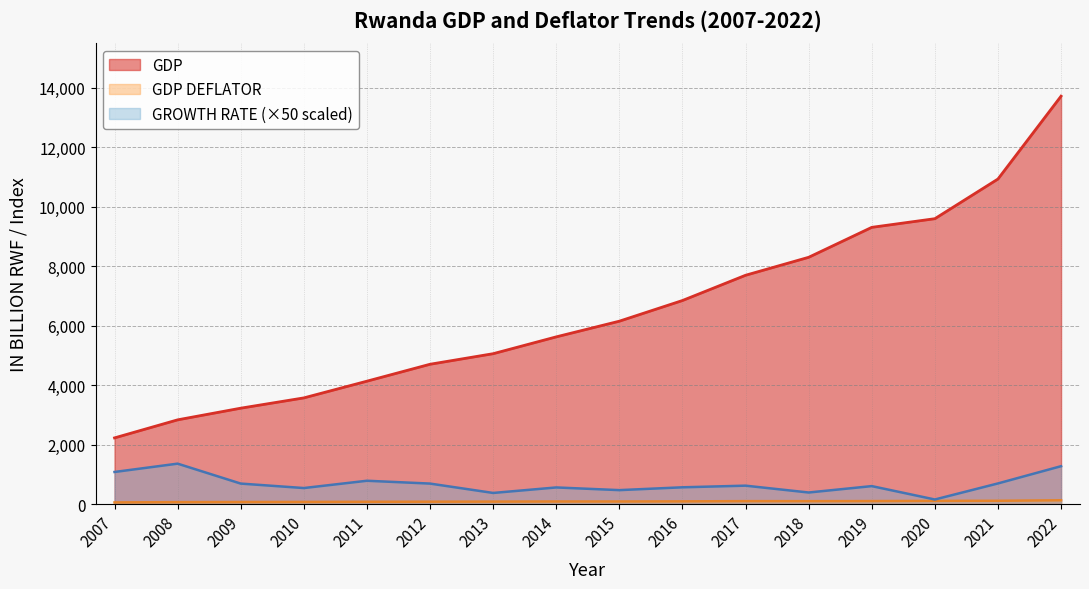

Is it true that GROWTH RATE equals 167.2 at 2010?

False